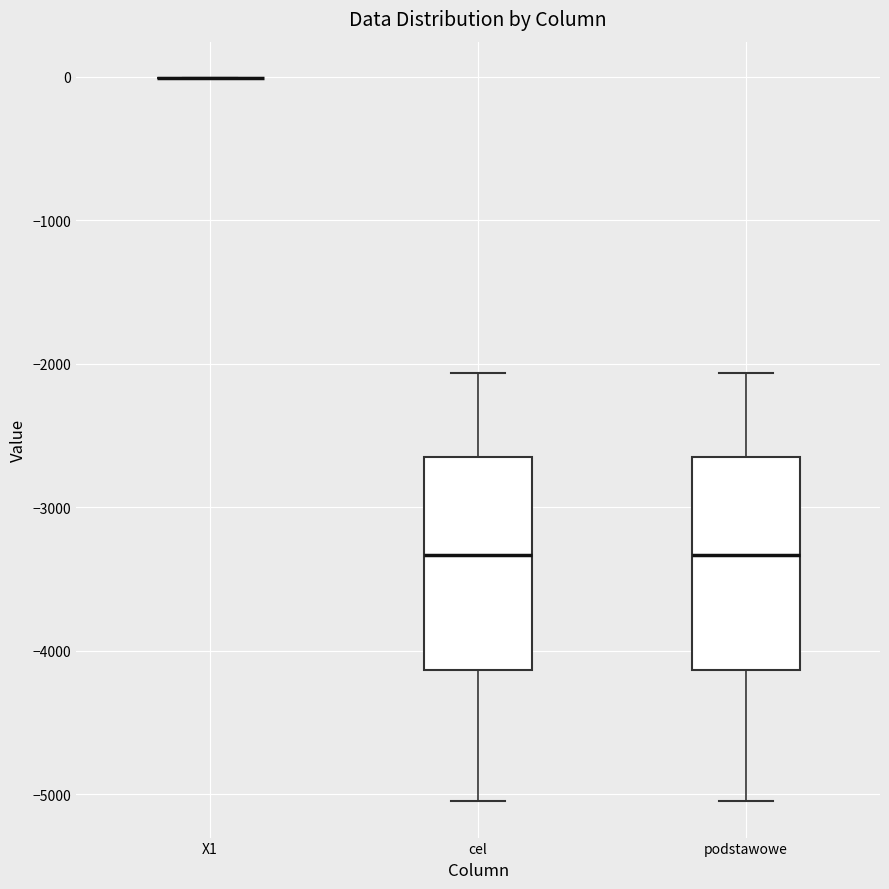

Reading left to right, transcribe this box plot: for each box, give where its median line is, the range the box spans, and where its two whiskers end, as read against the y-axis. The values are not printed on the chart, so give them approximately, as read against the axis.

X1: box collapsed to a line at 0, whiskers 0 to 0
cel: median -3300, box -4100 to -2600, whiskers -5100 to -2100
podstawowe: median -3300, box -4100 to -2600, whiskers -5100 to -2100